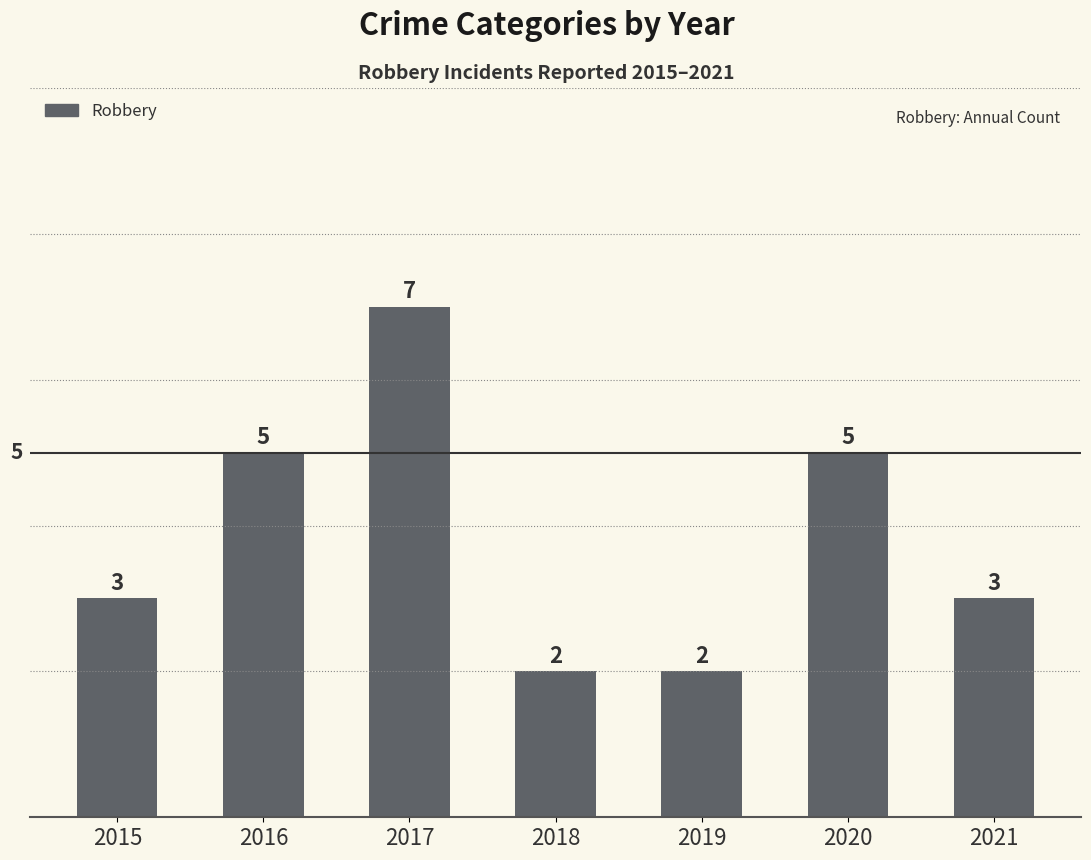

What is the value of the 7th bar from the left?

3